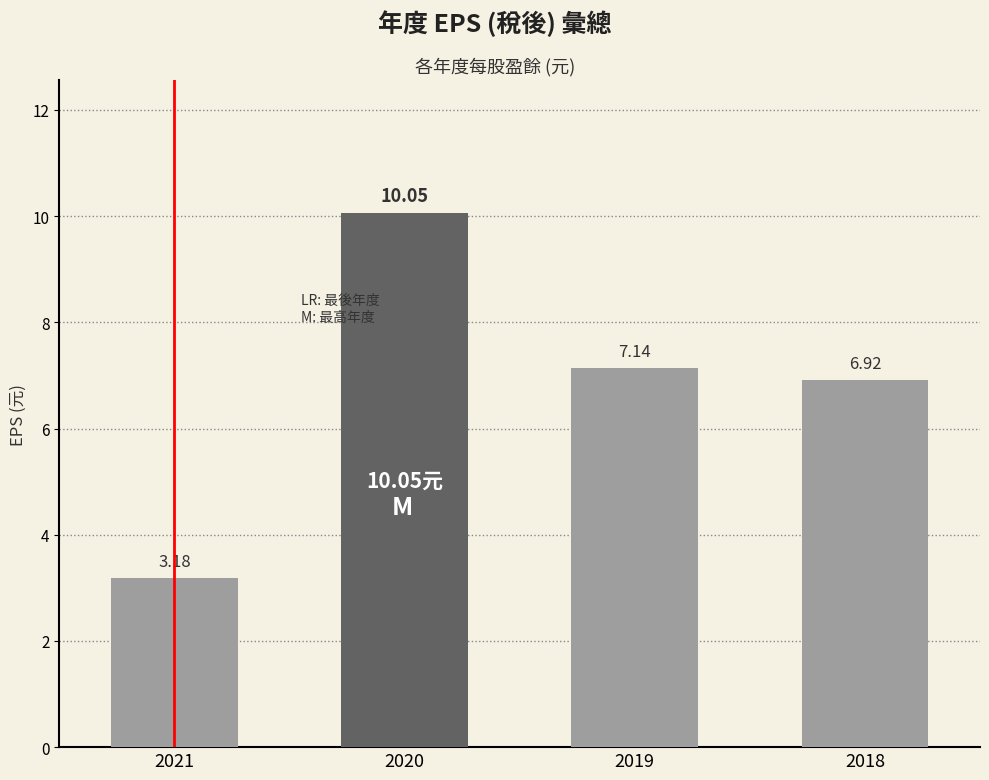

What is the sum of the values at 2021 and 2018?

10.1